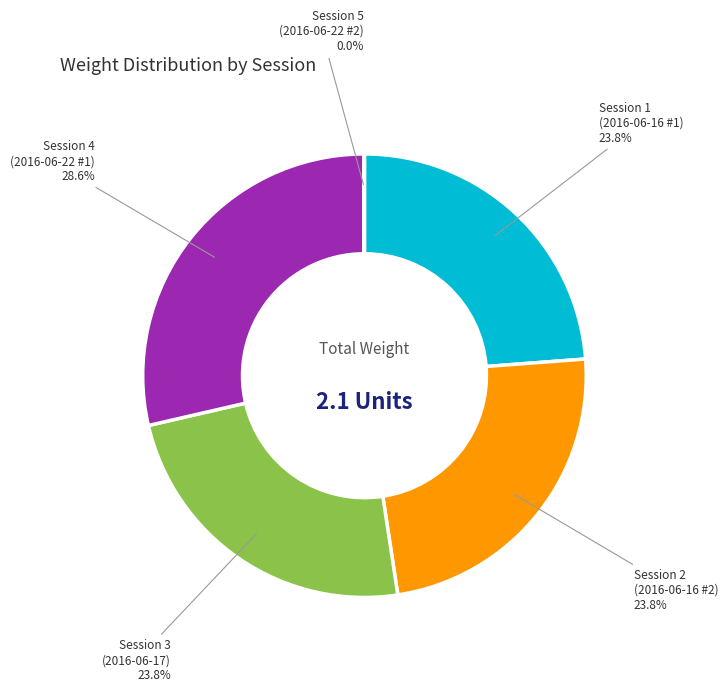

What percentage is NOT represented by Session 1 (2016-06-16 #1)?

76.2%